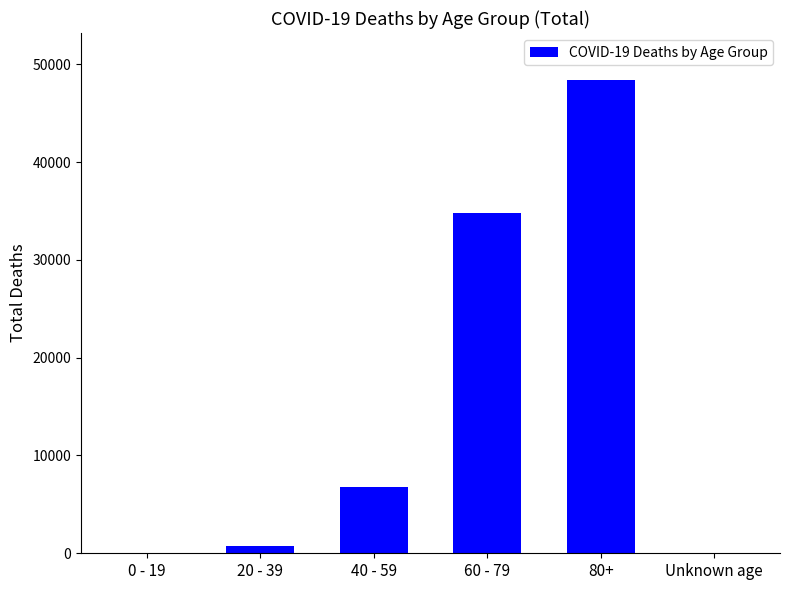

The value at 40 - 59 is 6757. True or false?

True